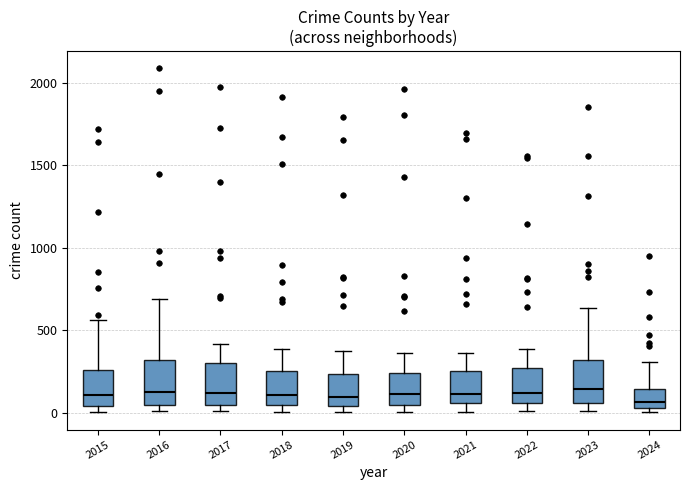

Where does the upper whisker of the box at x = 2024 end on the y-axis? The values are not printed on the chart, so give them approximately, as read against the axis.

300